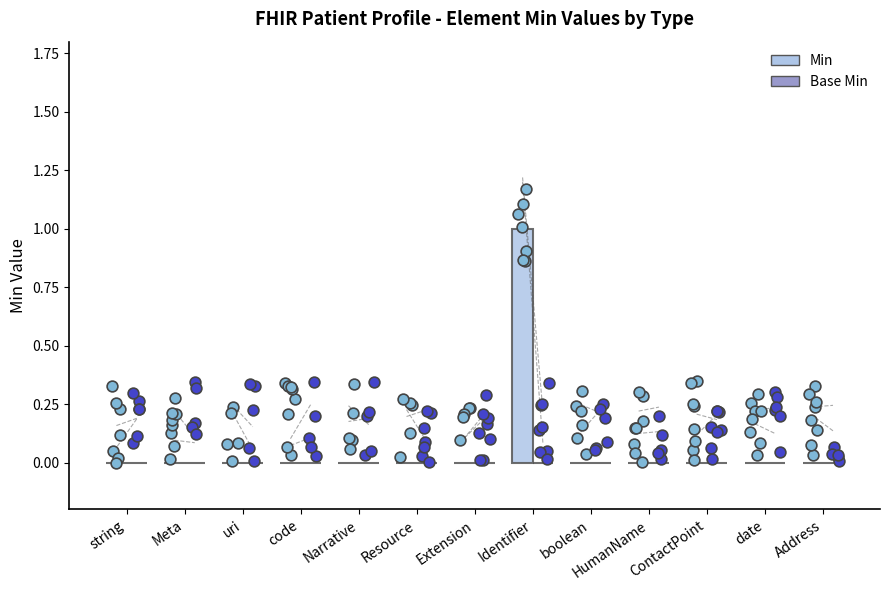

Which series contains the lowest Y value?

Min